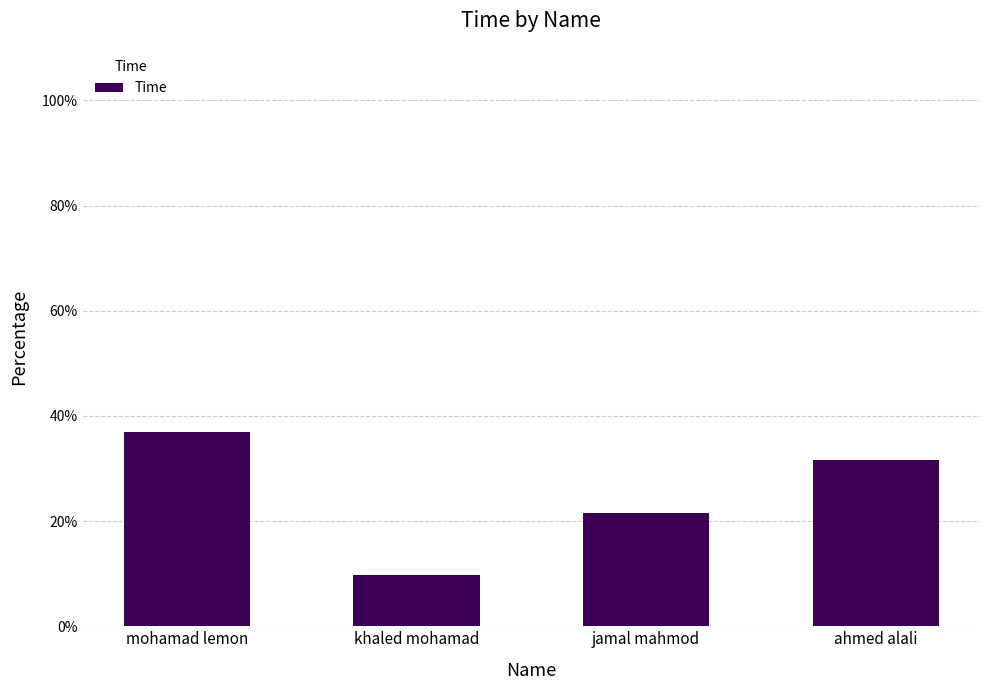

What is the smallest value displayed?

9.8